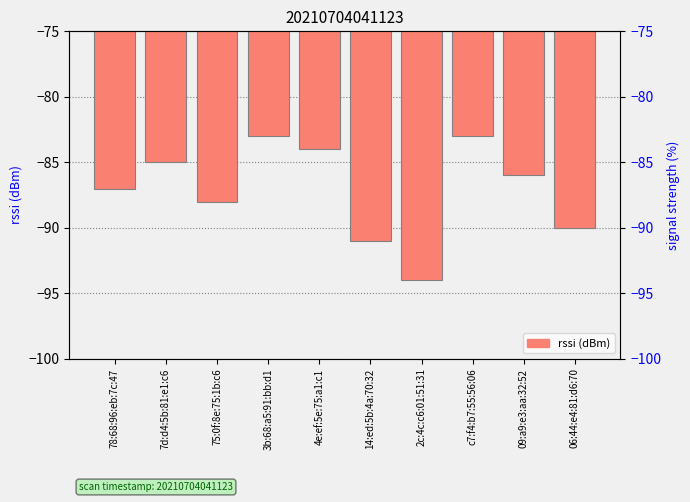

What is the sum of all values?

-871